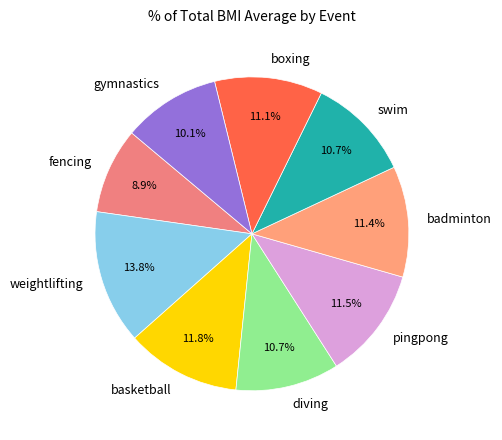

Is there a majority slice in this chart?

No